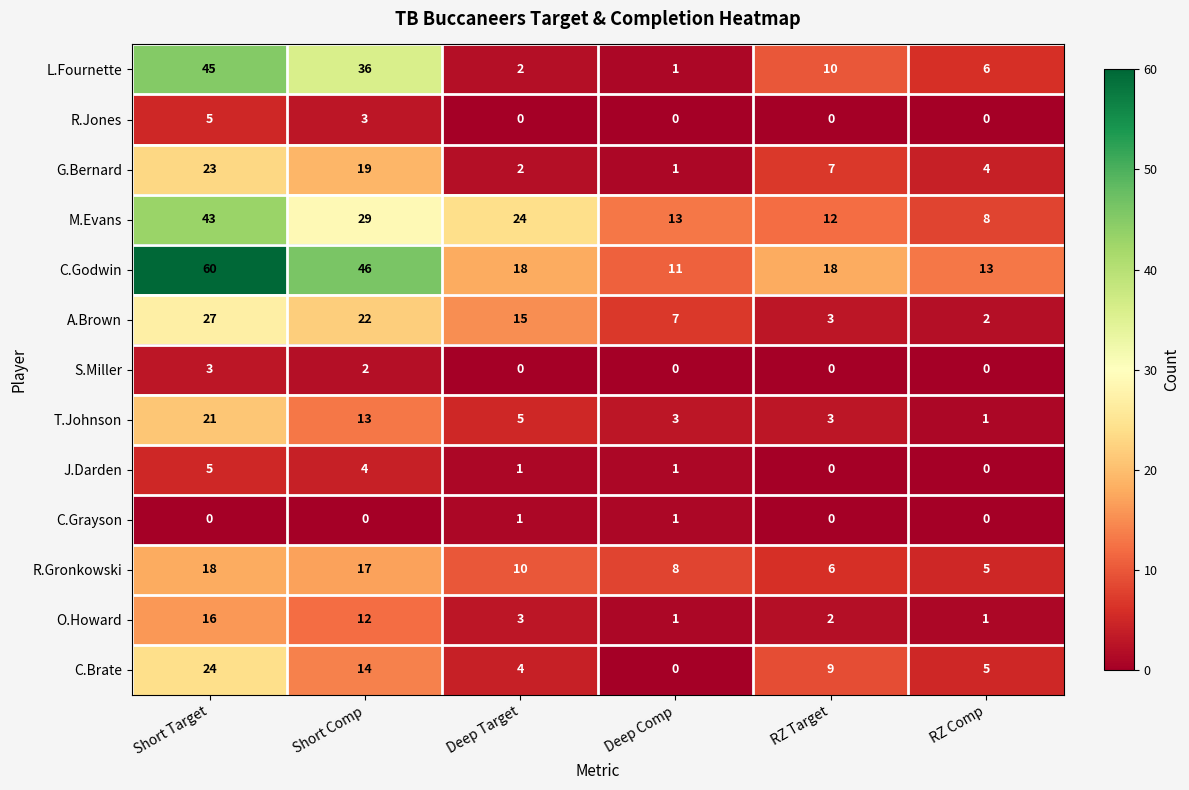

At which category does the chart reach its peak across all series?

Short Target